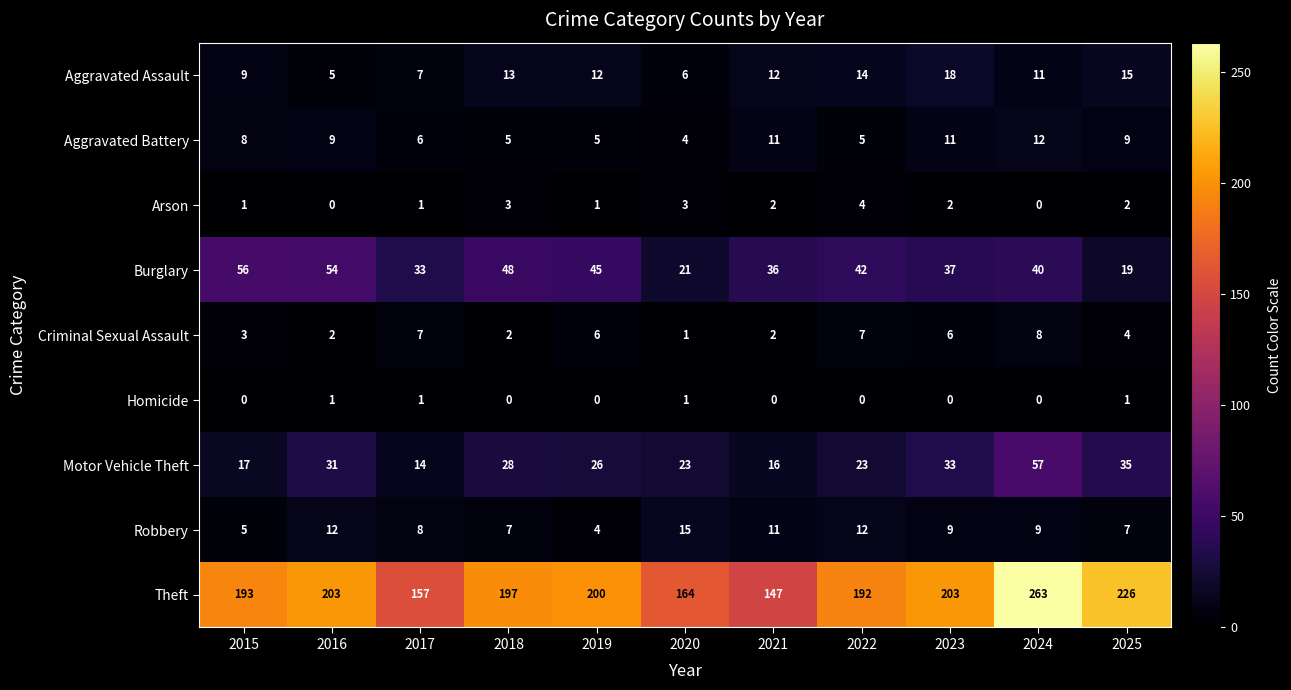

What is the difference between the maximum and minimum values in the Criminal Sexual Assault series?

7